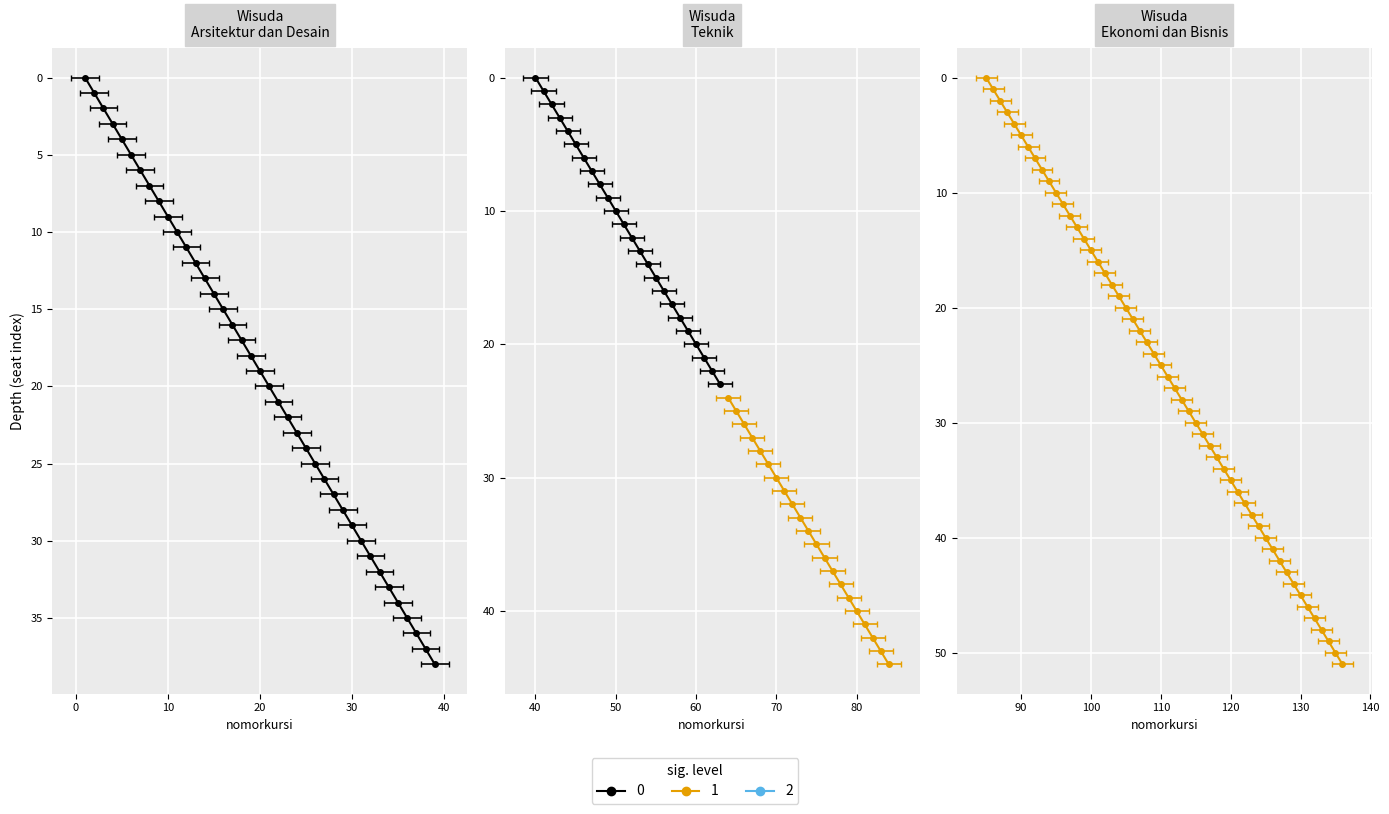

Where does the Arsitektur dan Desain series first go above 11?

12